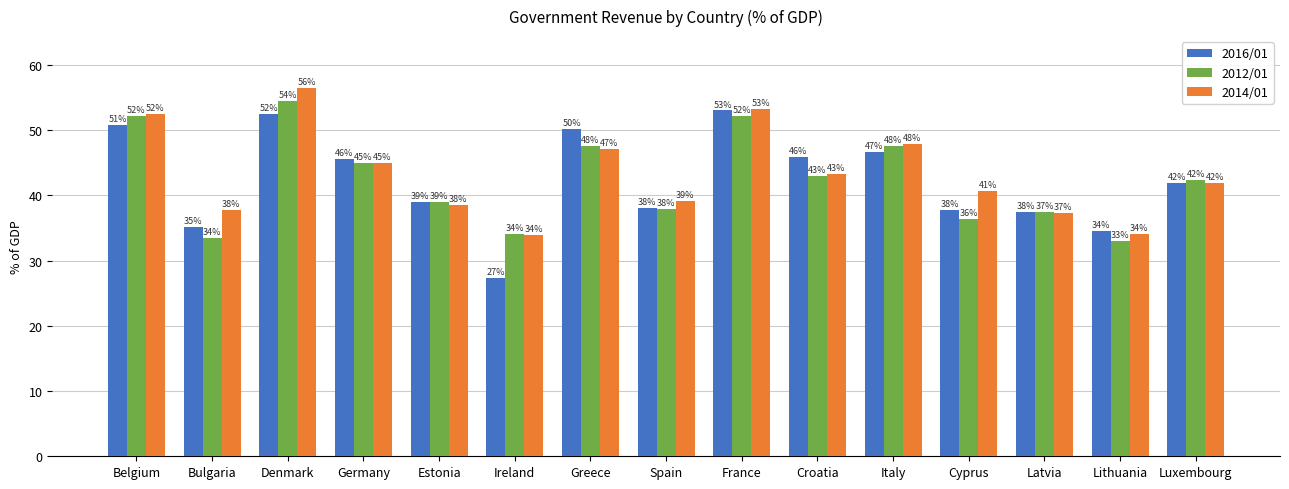

Which series has the widest spread of values?

2016/01